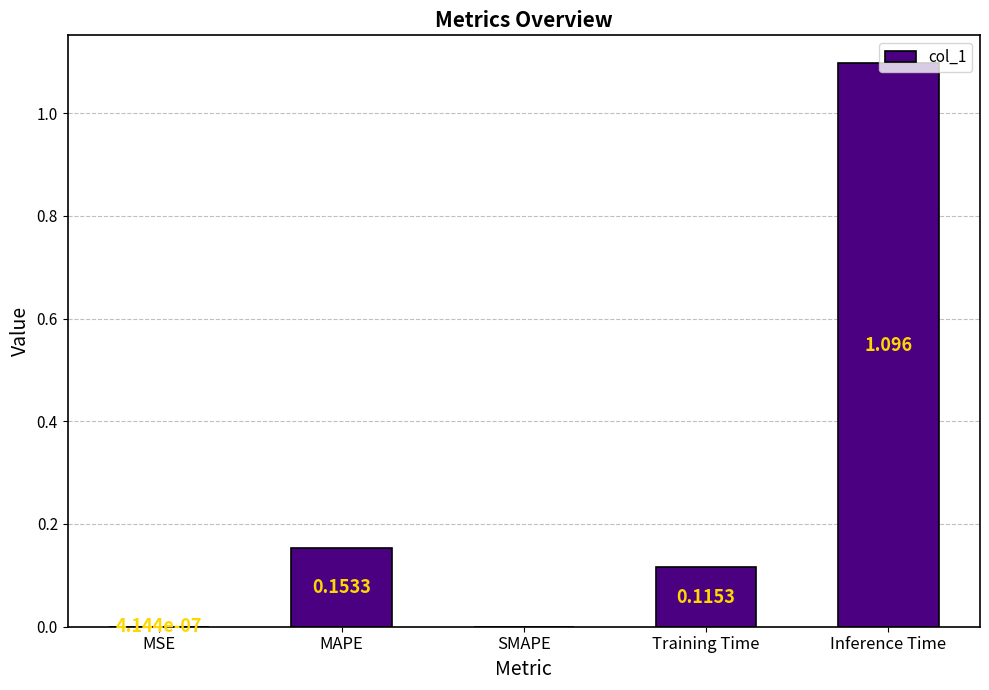

Which has a higher value, SMAPE or MAPE?

MAPE